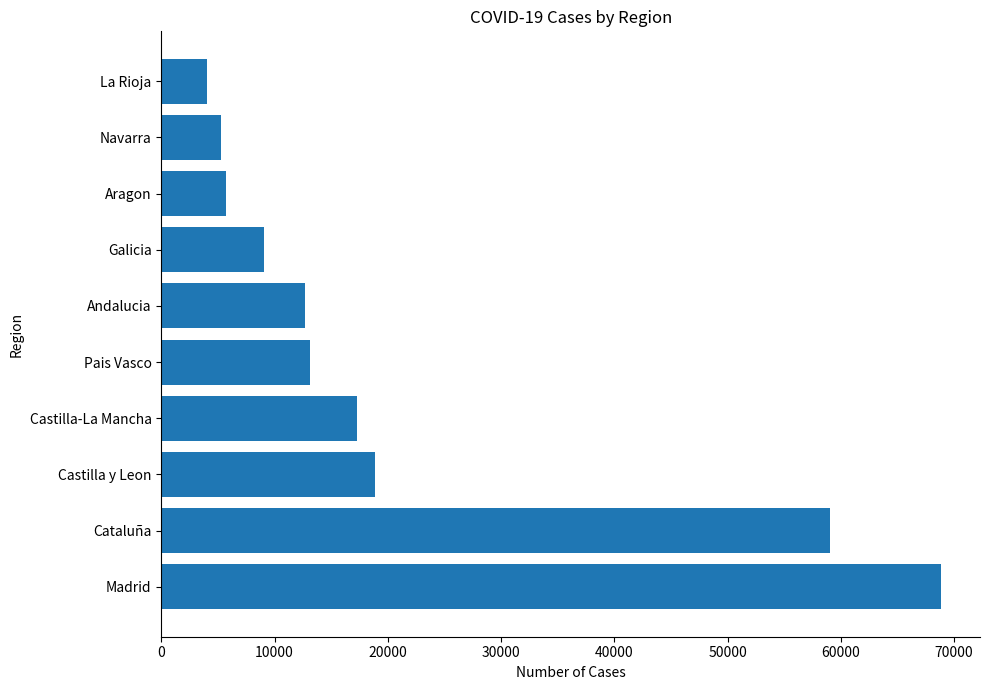

What is the maximum value shown in the chart?

68852